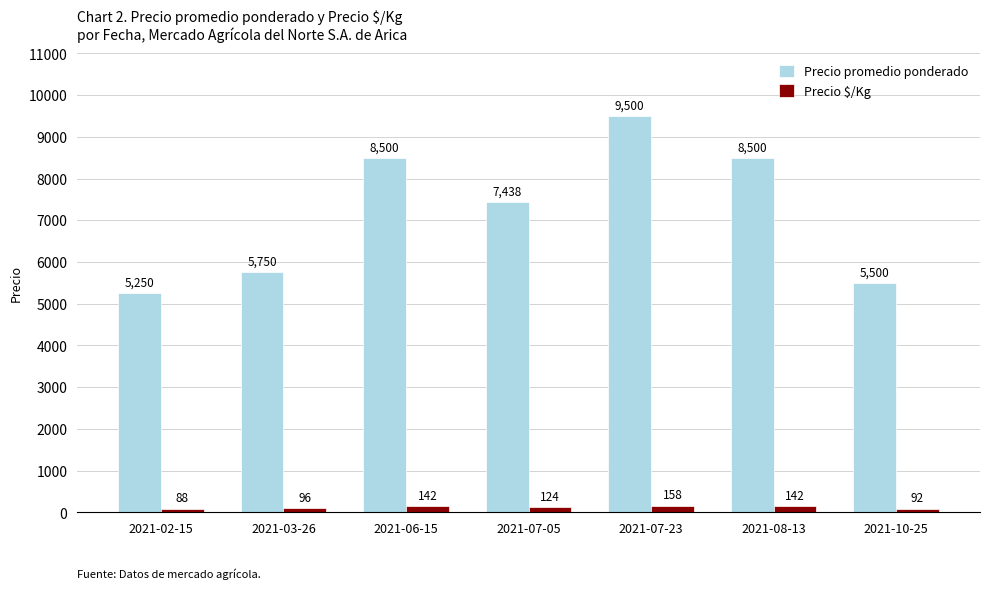

Reading left to right, what are all the values shown in this chart?

Precio promedio ponderado: 5250	5750	8500	7438	9500	8500	5500
Precio $/Kg: 88	96	142	124	158	142	92